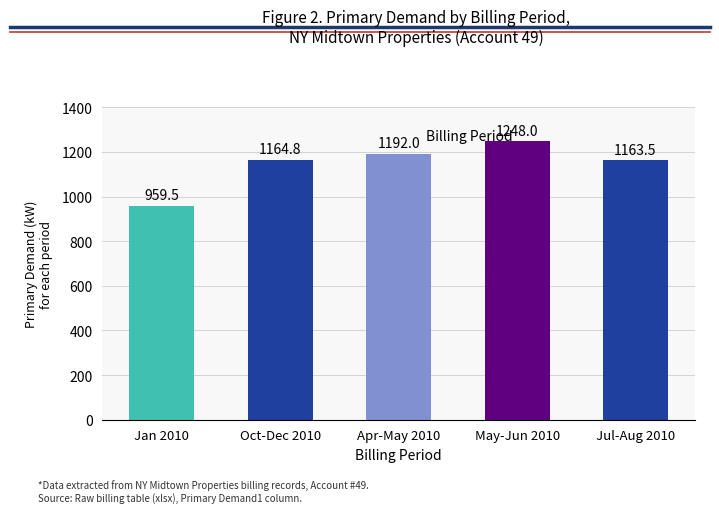

What is the value of the 4th bar from the left?

1248.0